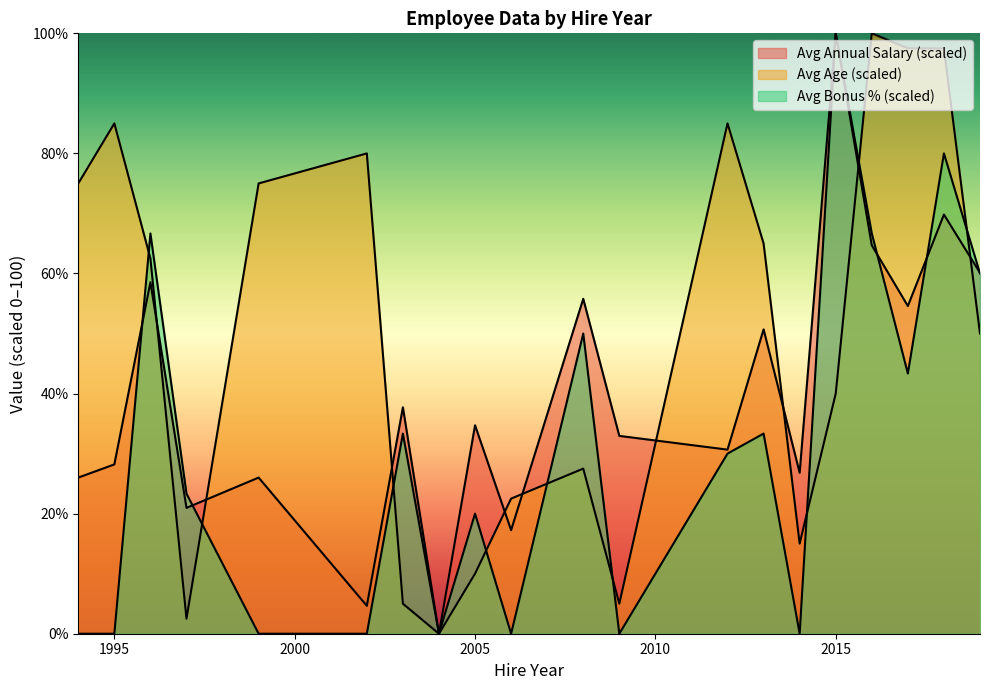

How many intersections are there between Avg Bonus % and Avg Annual Salary (k)?

5